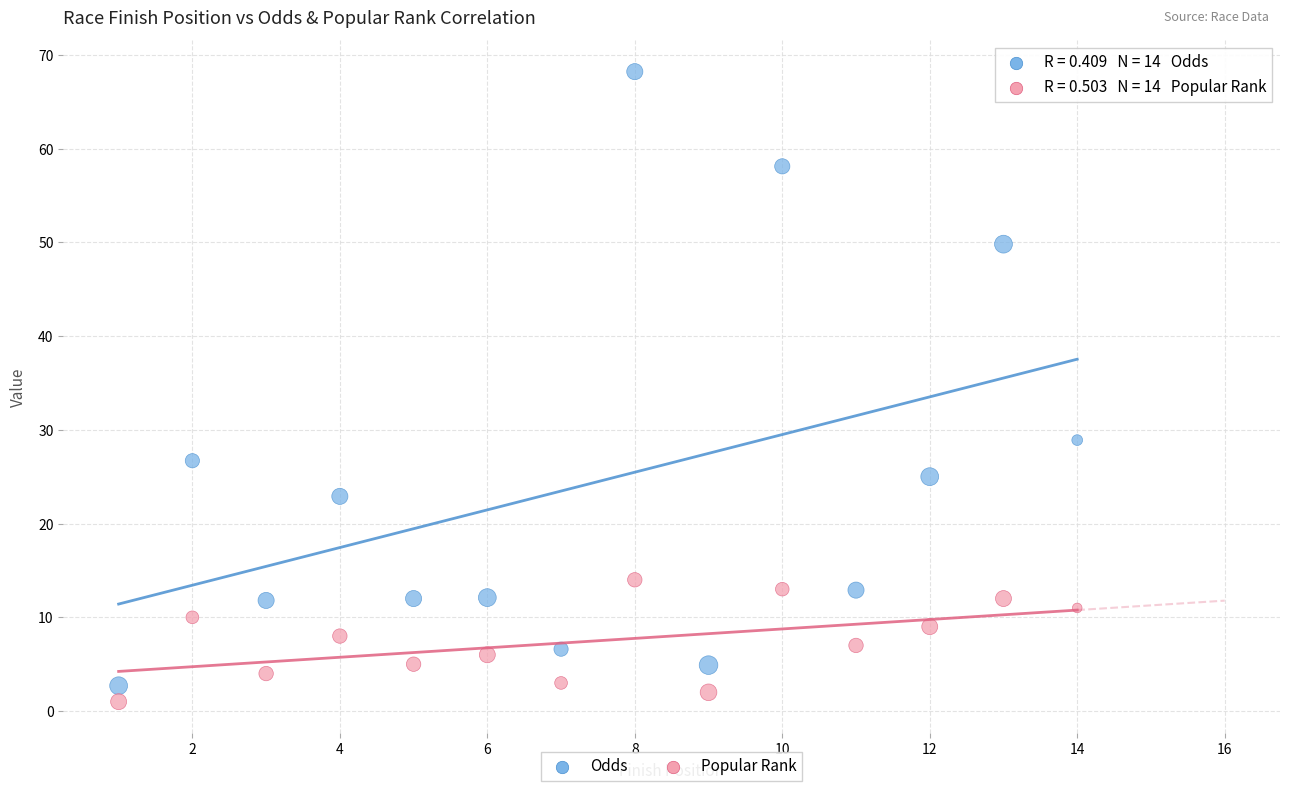

Which series reaches the minimum Y coordinate?

Popular Rank